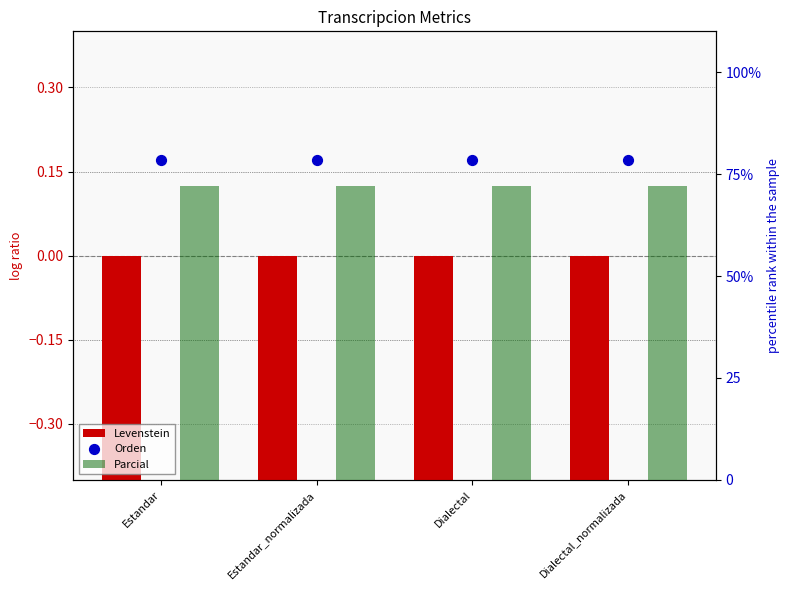

At which category is the sum across all series the highest?

Estandar_normalizada